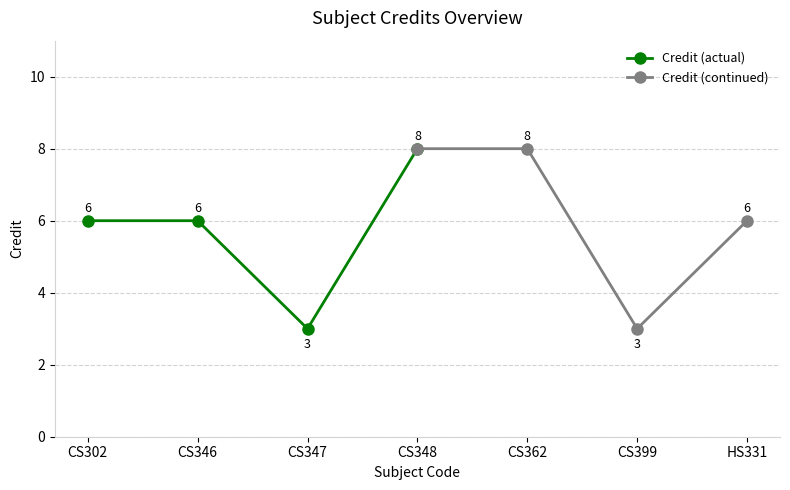

How many data points in Credit (actual) are above 6?

1